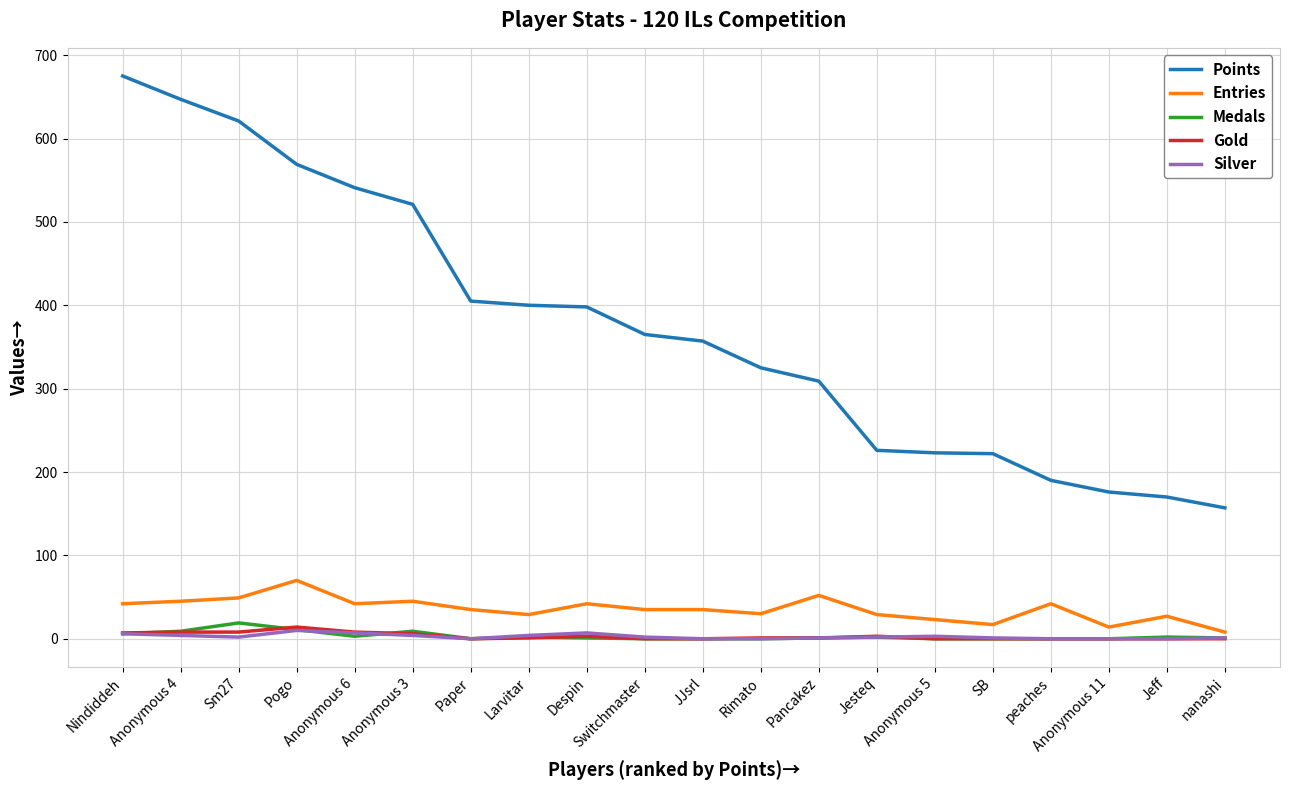

The value of Entries at Anonymous 6 is 42. True or false?

True